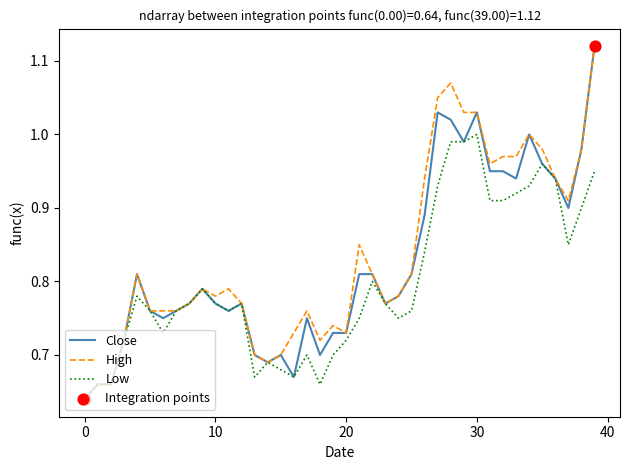

Which series has the largest total across all categories?

High